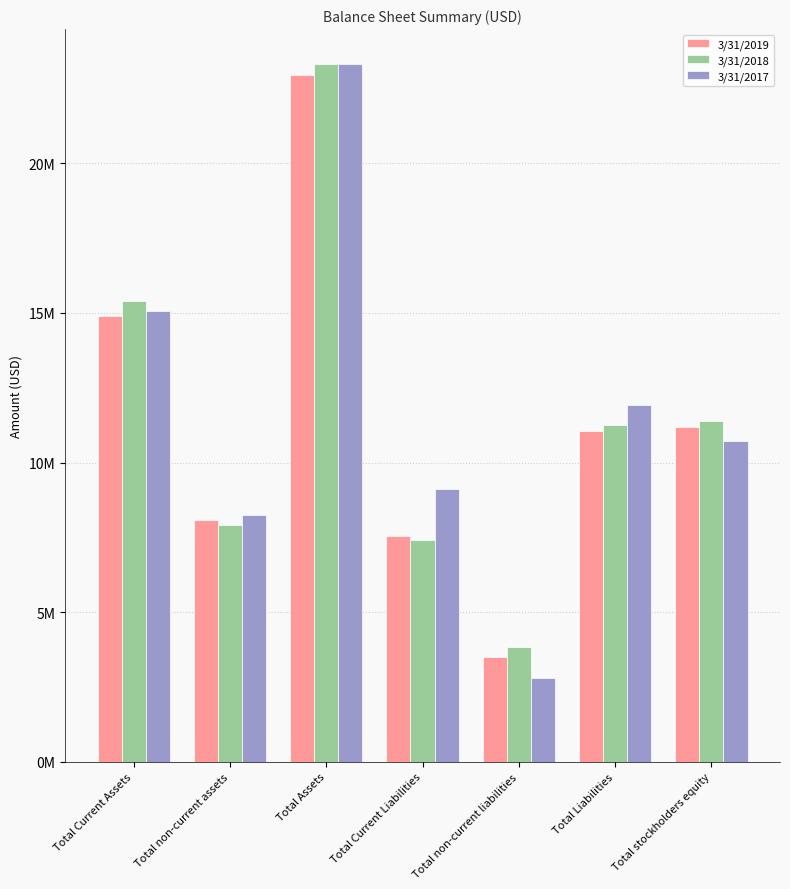

Reading left to right, extract all data points from this chart.

3/31/2019: 14894385	8068543	22962931	7562652	3508326	11070978	11203429
3/31/2018: 15396545	7919804	23316349	7402373	3846083	11248456	11390409
3/31/2017: 15046939	8258632	23305572	9118047	2800119	11918166	10714721